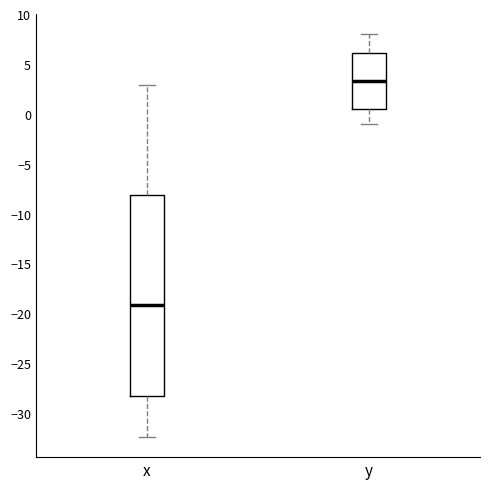

Where does the lower whisker of the box for x end on the y-axis? The values are not printed on the chart, so give them approximately, as read against the axis.

-32.5